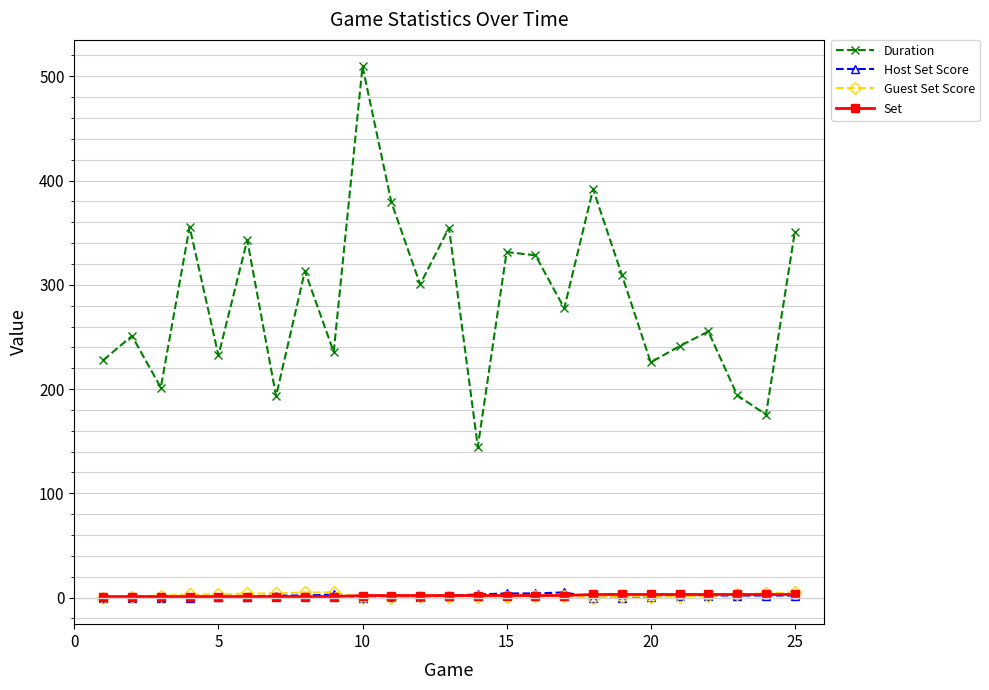

Which series has the largest total across all categories?

Duration